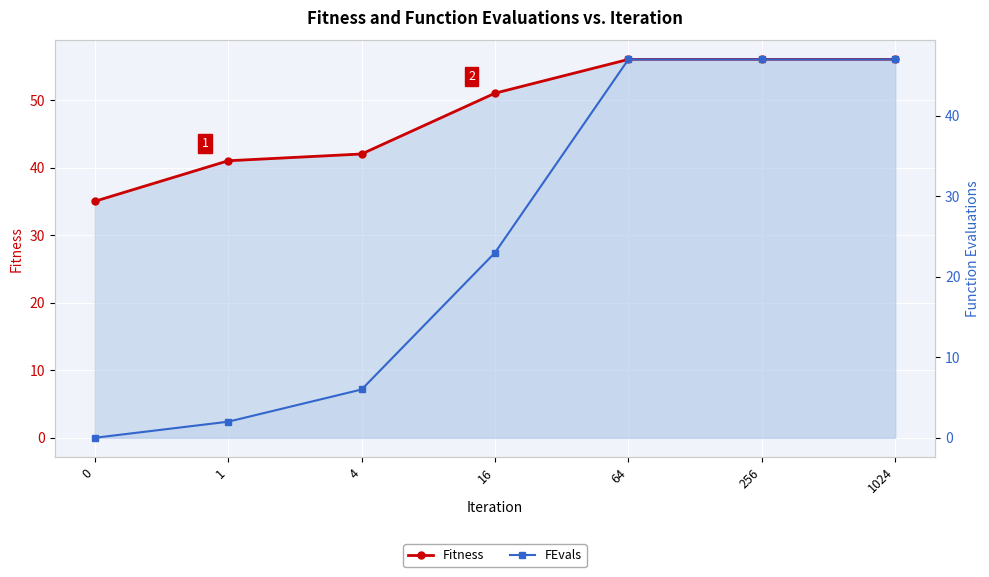

What is the value of the FEvals point at the 6th from the left?

47